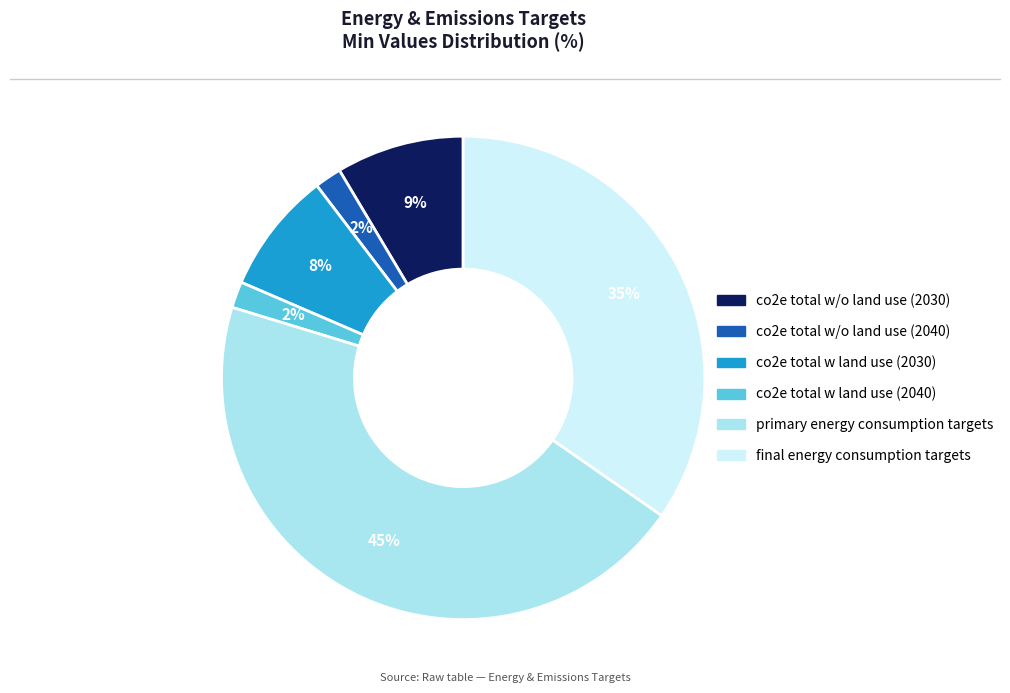

Which has a higher value, co2e total w/o land use (2040) or co2e total w land use (2030)?

co2e total w land use (2030)